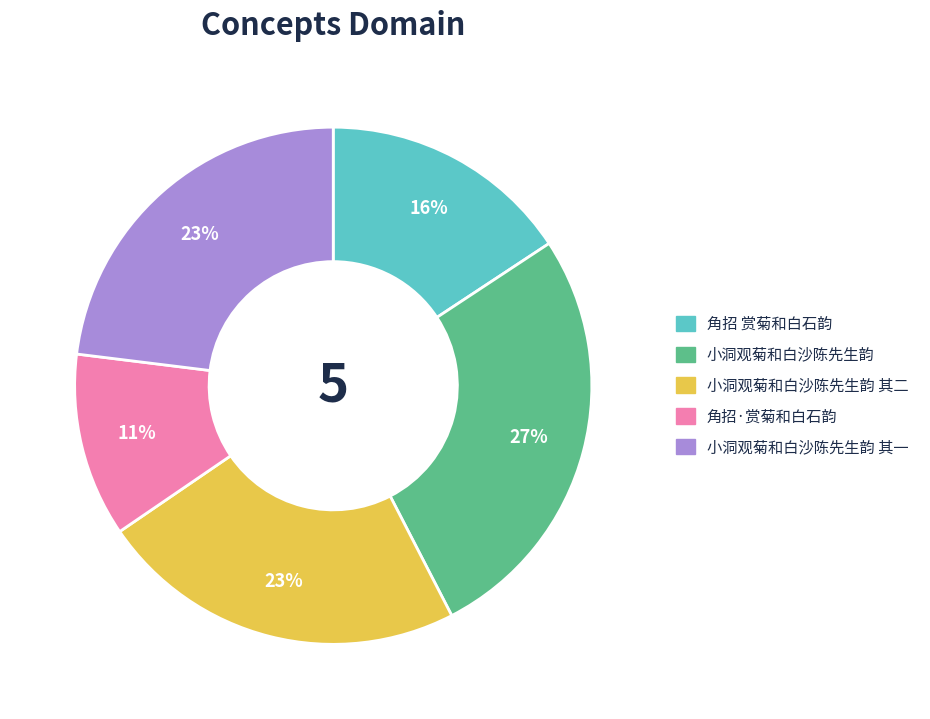

What percentage is the 角招 赏菊和白石韵 slice, to the nearest percent?

16%